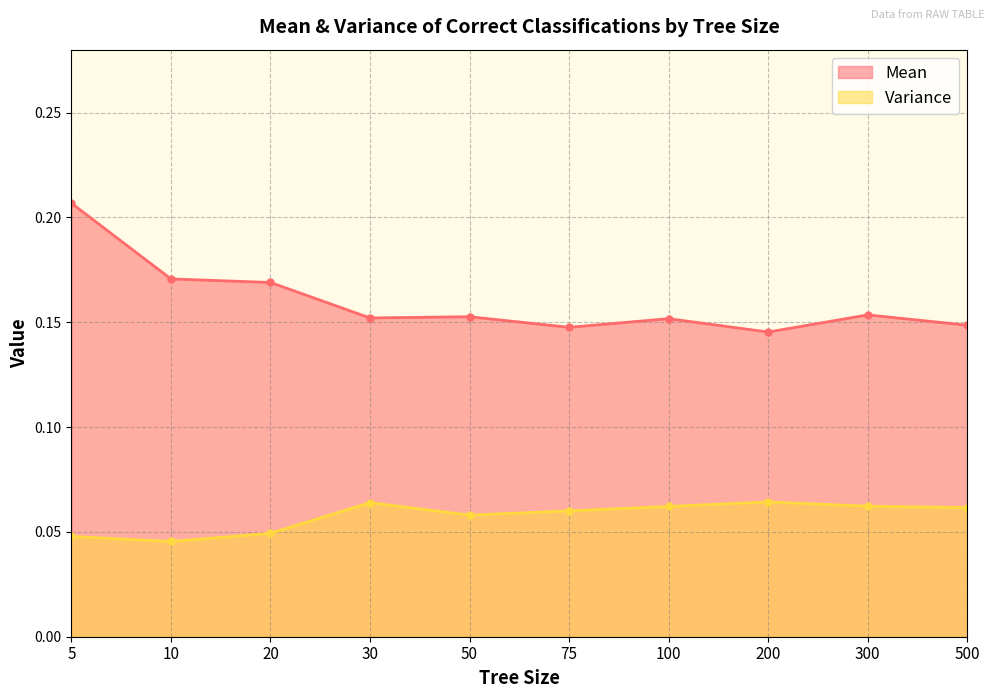

The Variance series shows 0.1 at 100. True or false?

False